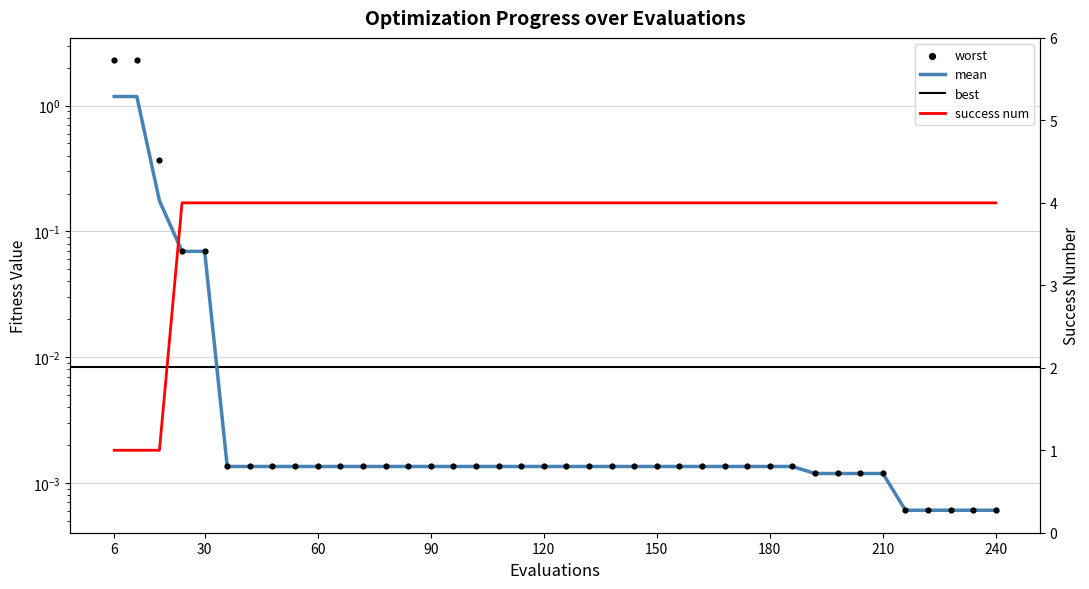

Which series reaches the minimum Y coordinate?

mean